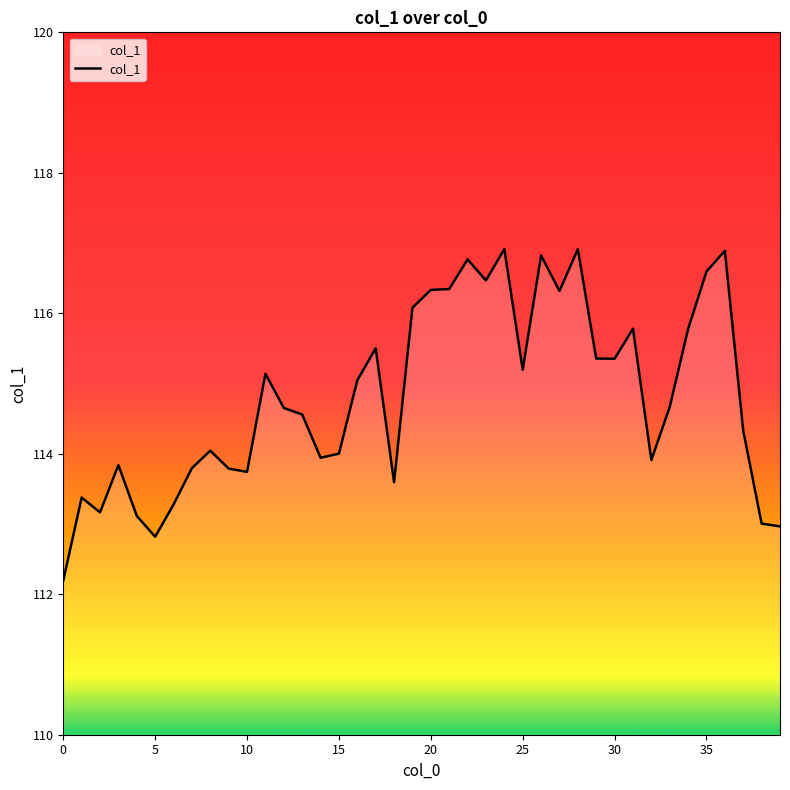

How many categories are shown in the chart?

40